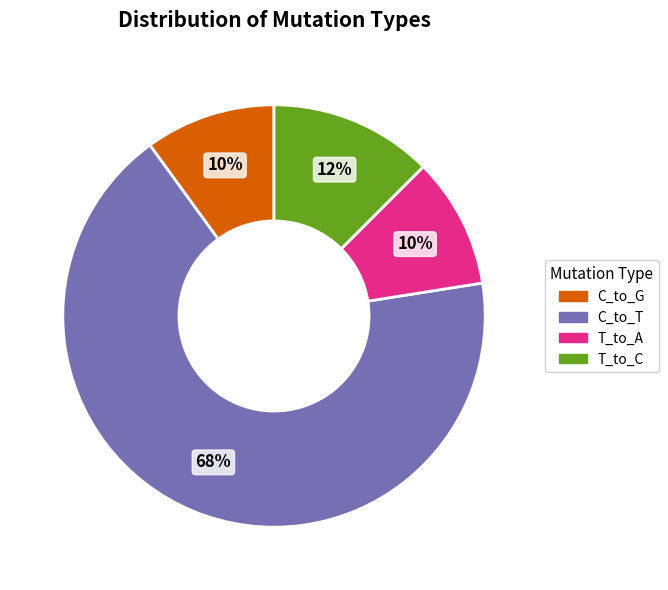

How many segments does this pie chart have?

4